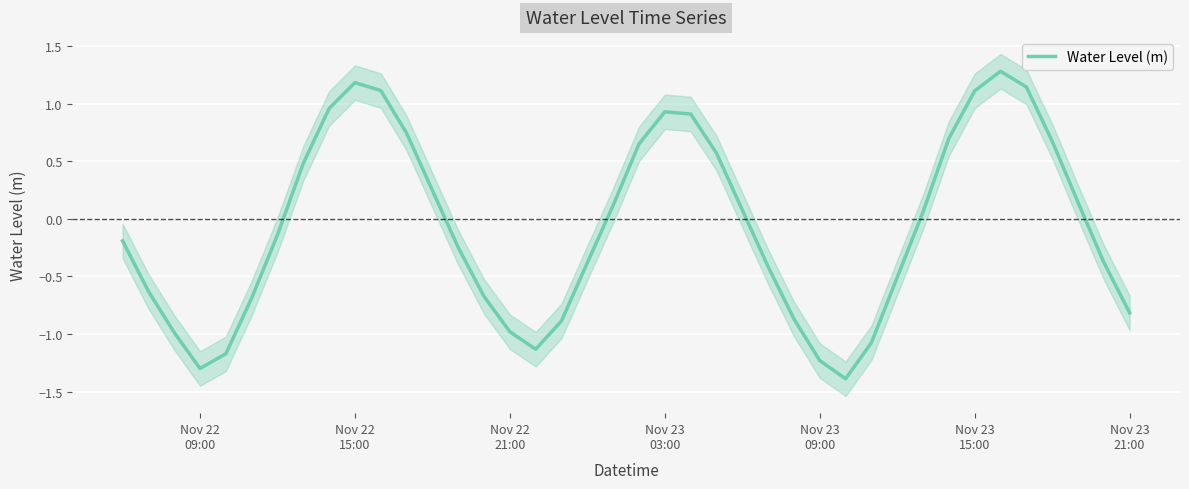

True or false: the data has more than 1 interior local peaks.

True